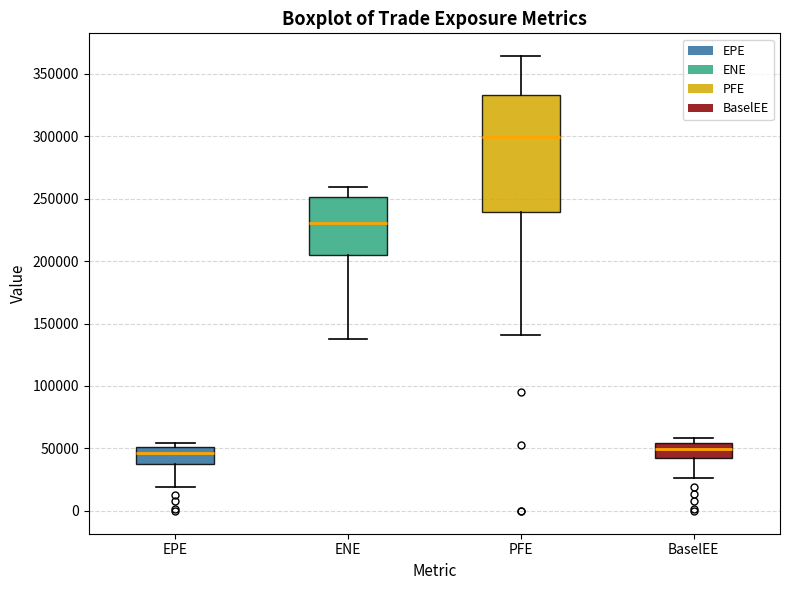

Where does the upper whisker of the box for ENE end on the y-axis? The values are not printed on the chart, so give them approximately, as read against the axis.

260000